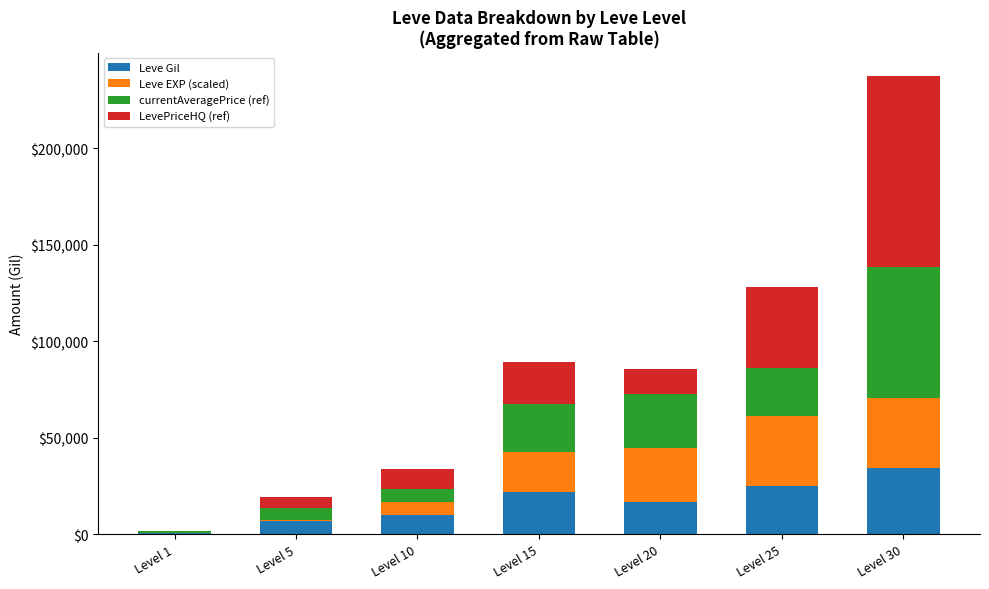

What is the maximum value for Leve Gil?

34430